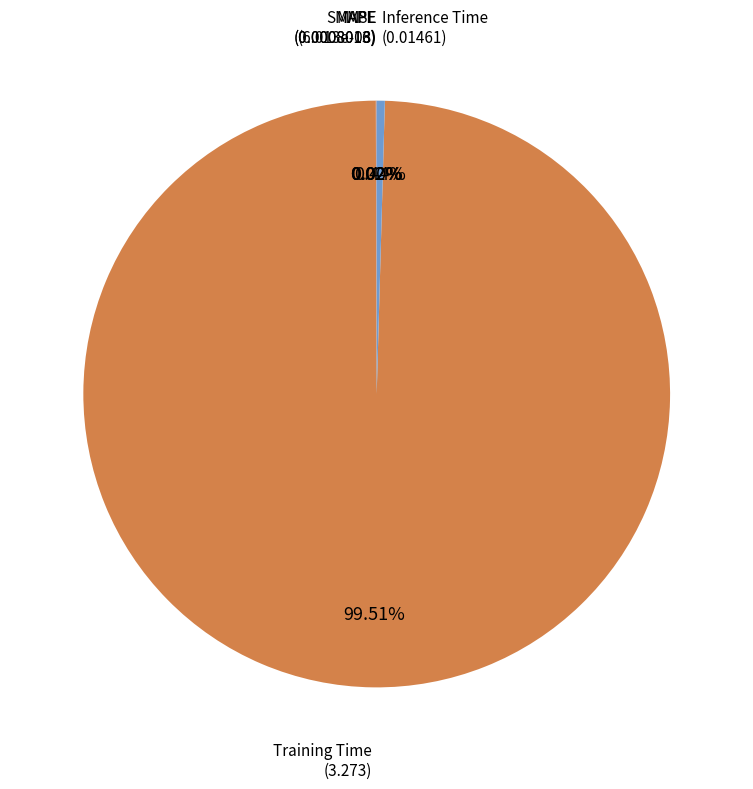

Between Training Time and Inference Time, which is larger?

Training Time